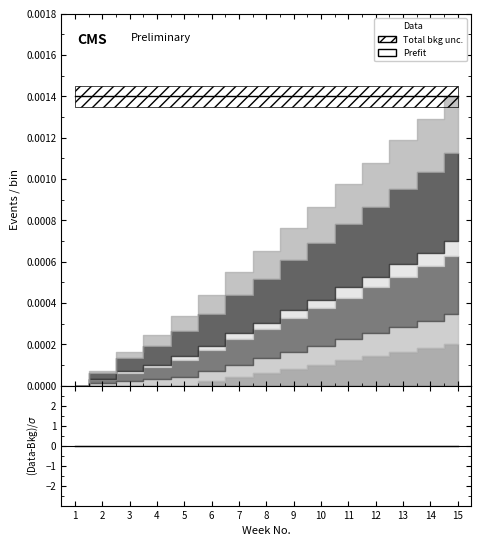

How many categories are shown in the chart?

15